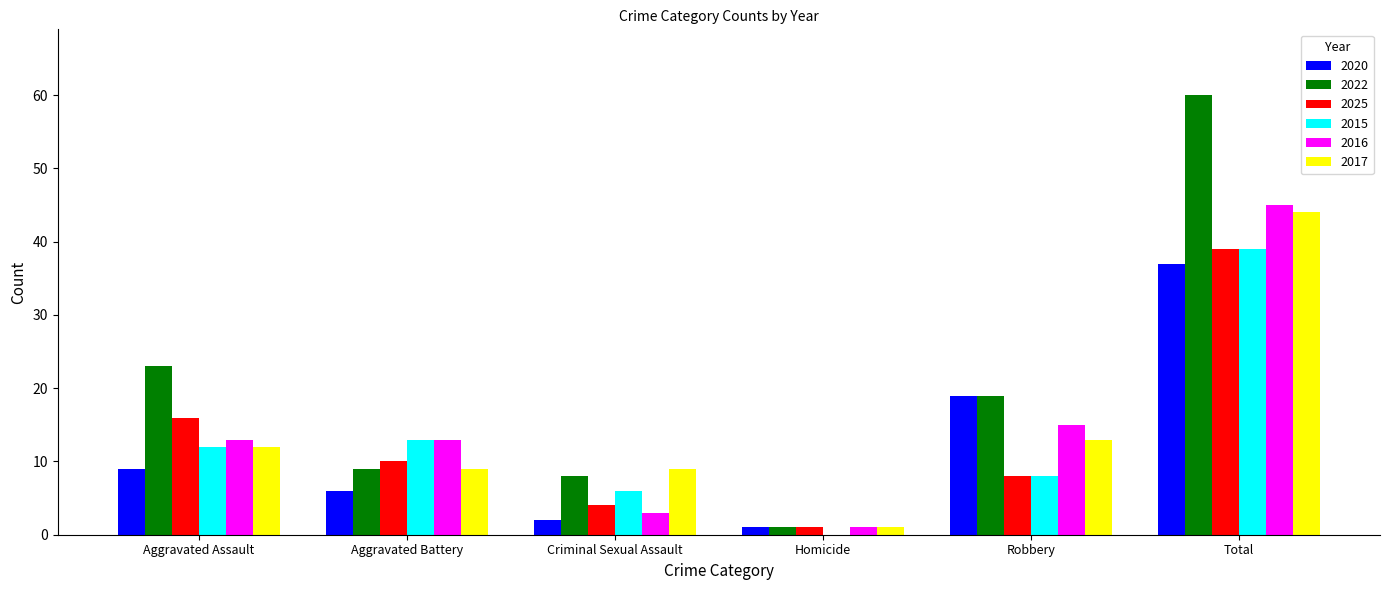

Which series has the largest total across all categories?

2022